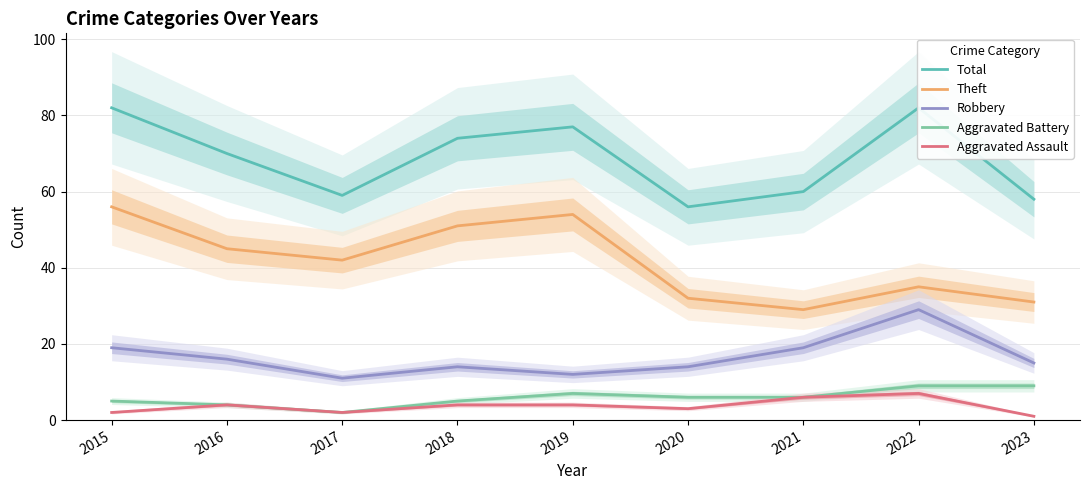

Is it true that Robbery equals 12 at 2019?

True